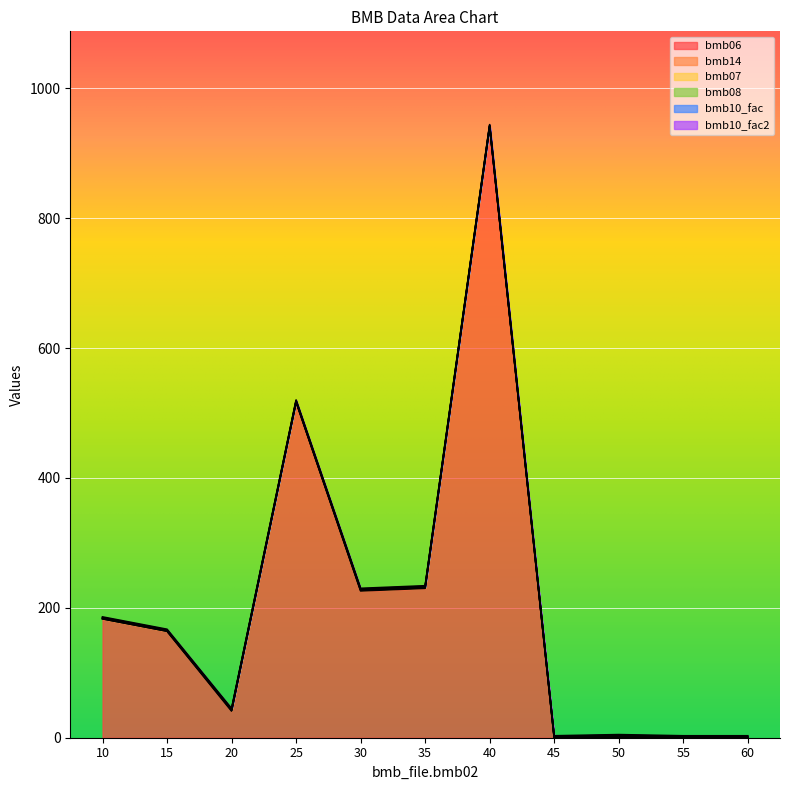

What are all the series names shown in the legend?

bmb06, bmb14, bmb07, bmb08, bmb10_fac, bmb10_fac2